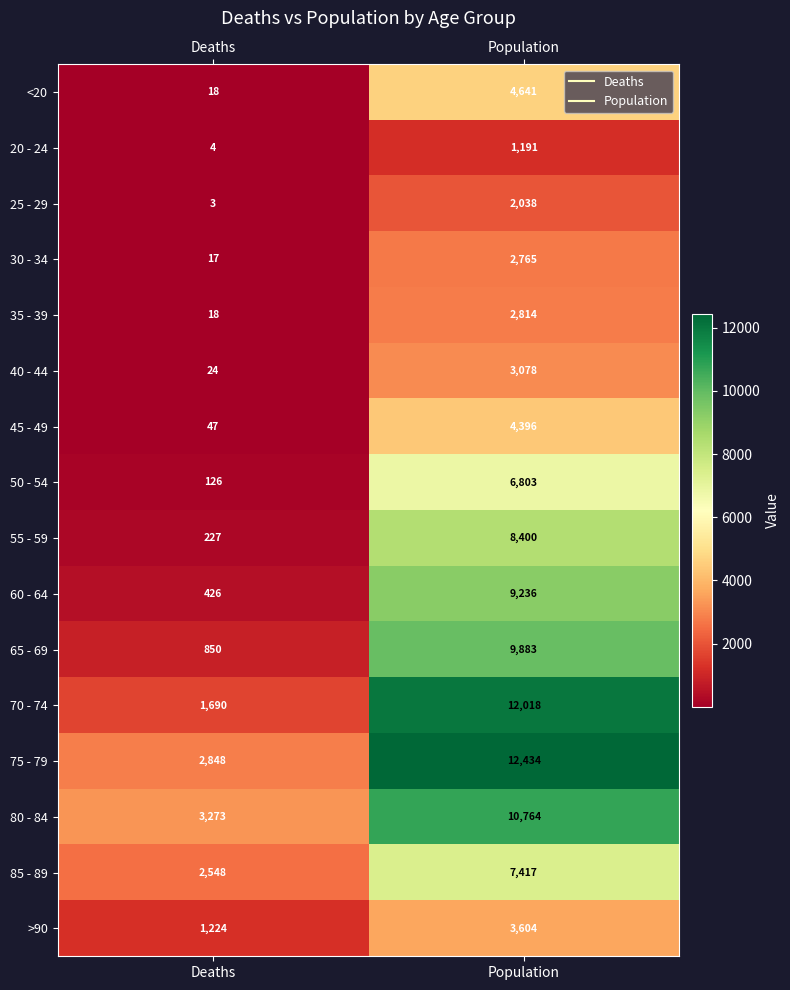

Rank the series at Population from lowest to highest value.

20 - 24, 25 - 29, 30 - 34, 35 - 39, 40 - 44, >90, 45 - 49, <20, 50 - 54, 85 - 89, 55 - 59, 60 - 64, 65 - 69, 80 - 84, 70 - 74, 75 - 79